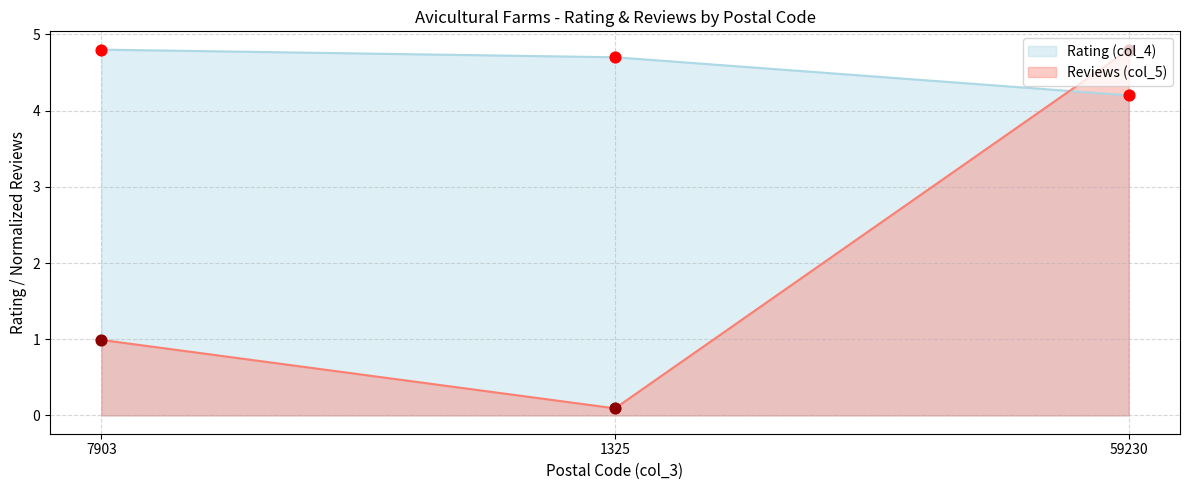

Which series has the largest Y range (max minus min)?

Reviews (col_5)